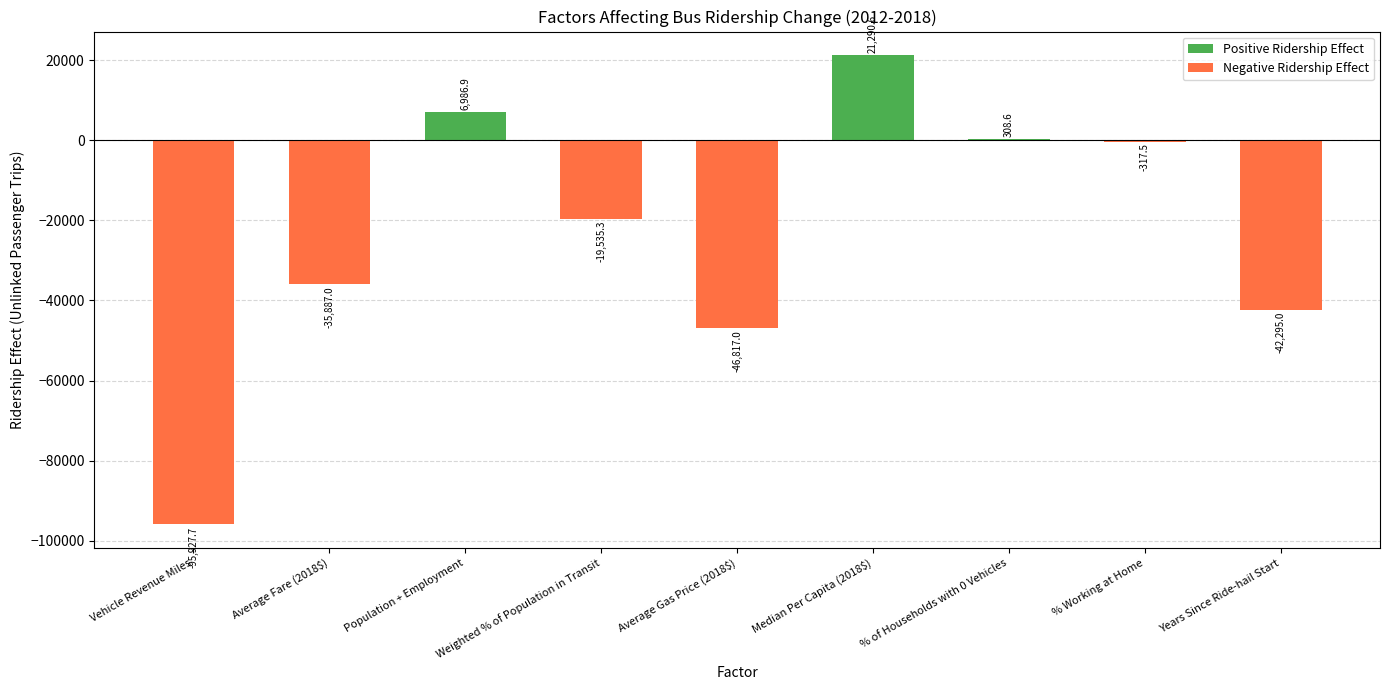

What is the label of the 9th bar from the right?

Vehicle Revenue Miles